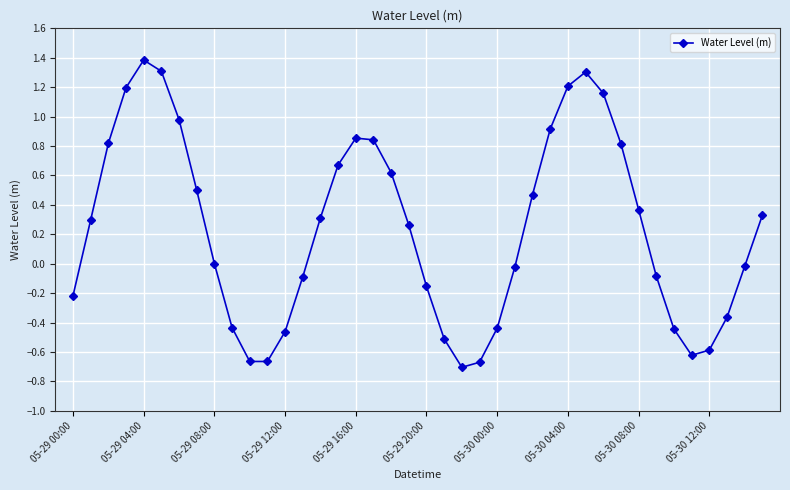

What is the difference between the maximum and minimum values?

2.1